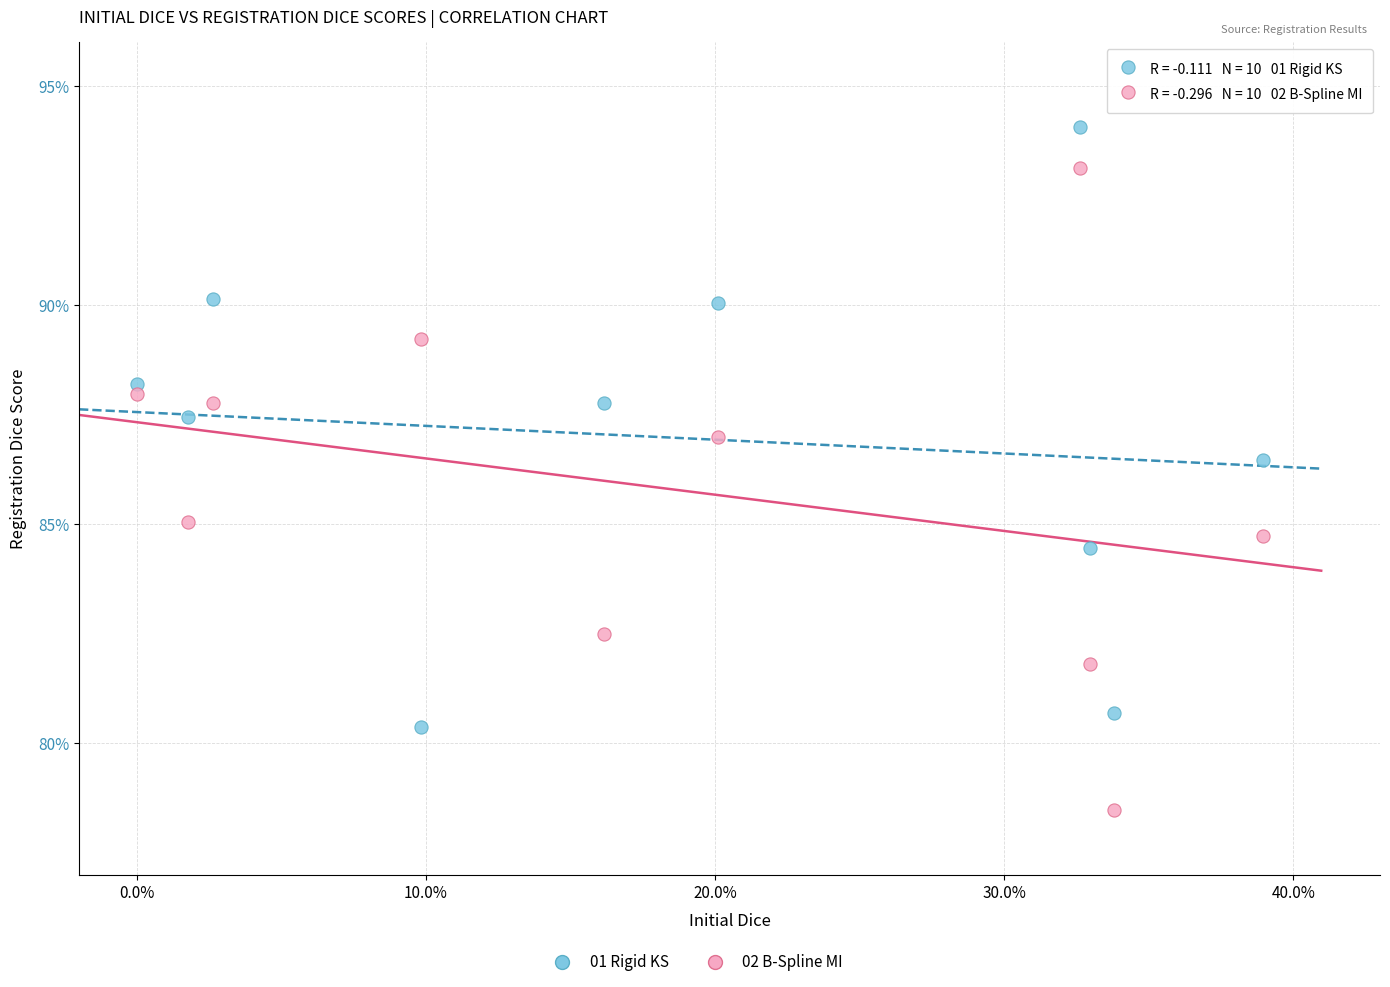

Which series has the largest Y range (max minus min)?

02 B-Spline MI